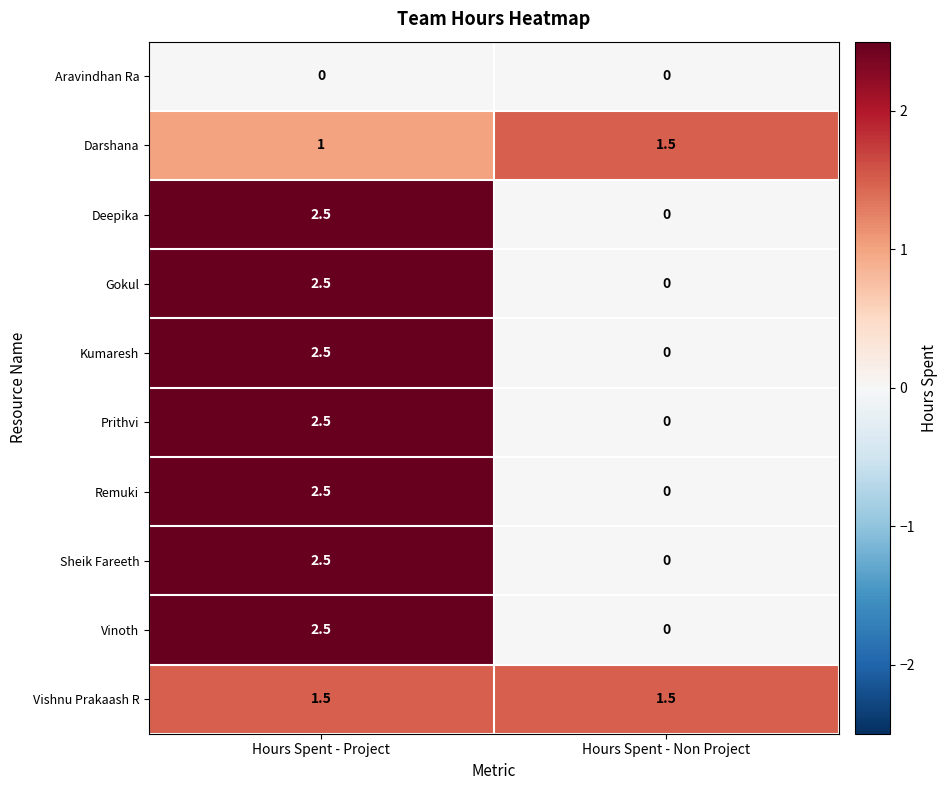

True or false: Deepika has a value of 2.5 at Hours Spent - Project.

True